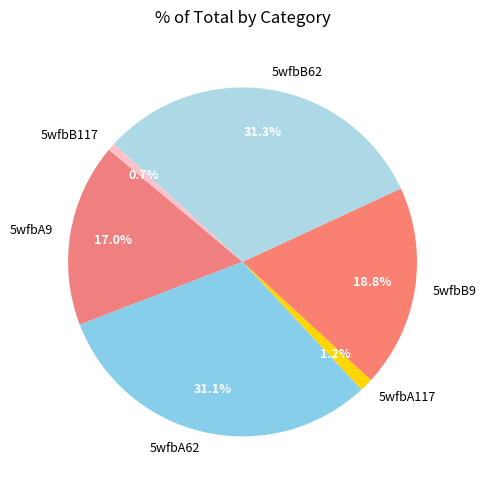

To the nearest percent, what is the average slice percentage?

17%